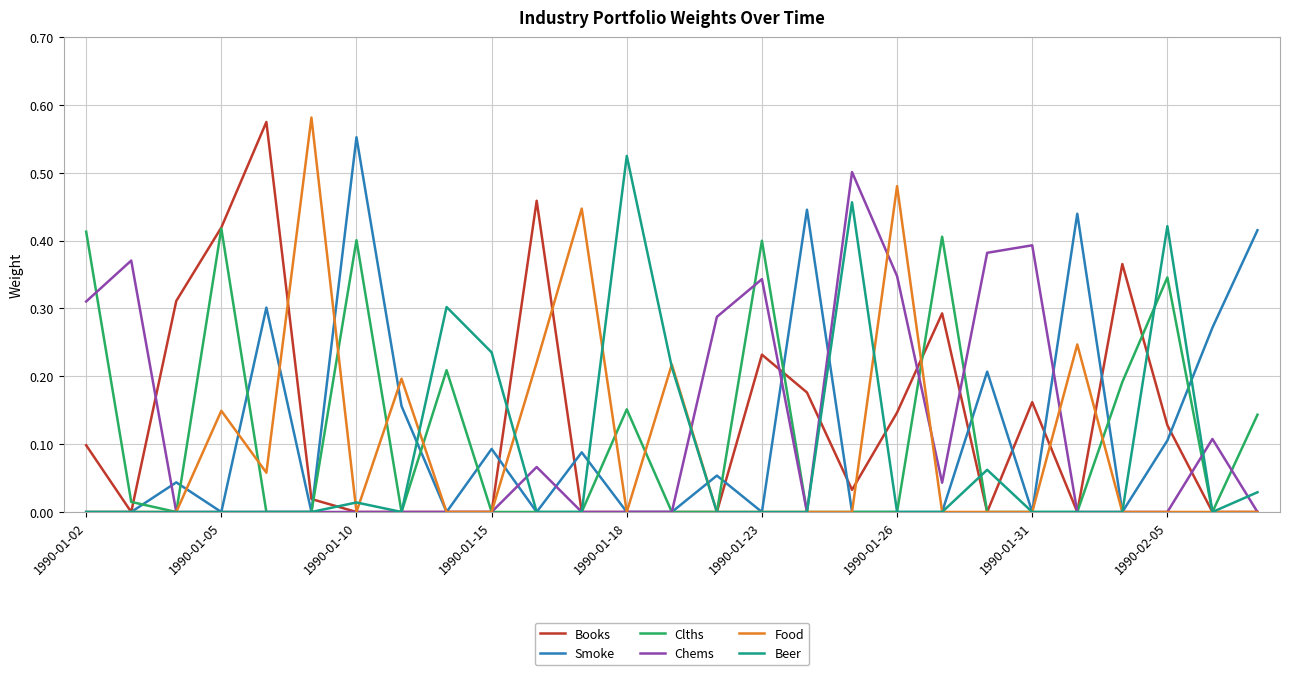

What are all the series names shown in the legend?

Books, Smoke, Clths, Chems, Food, Beer